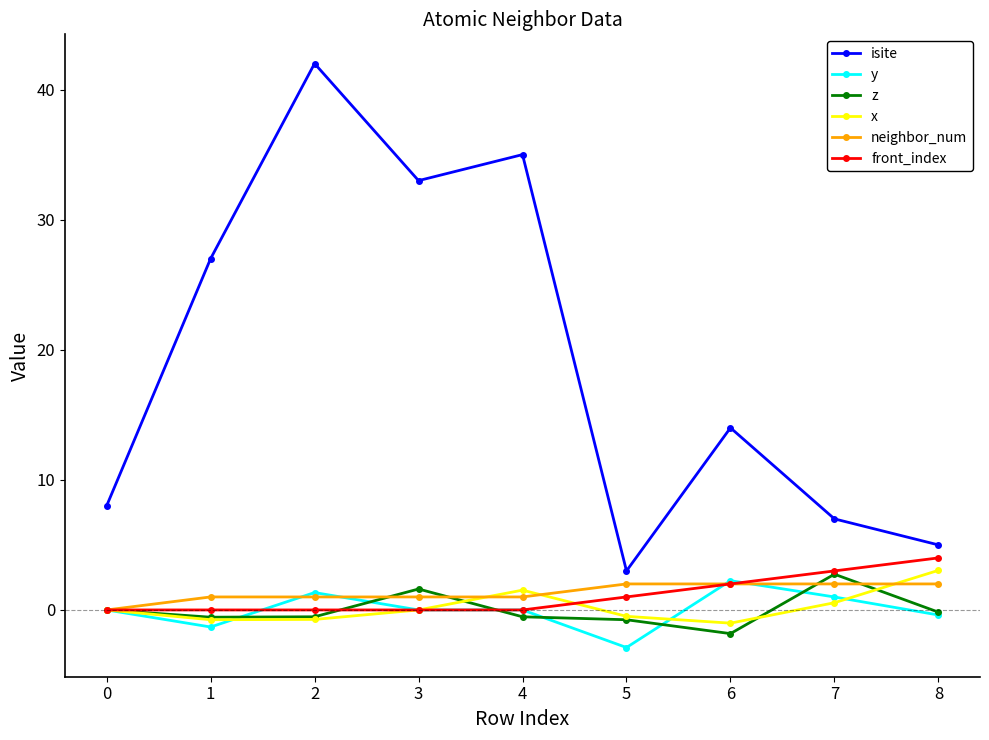

What is the sum of the isite values at 4 and 2?

77.0